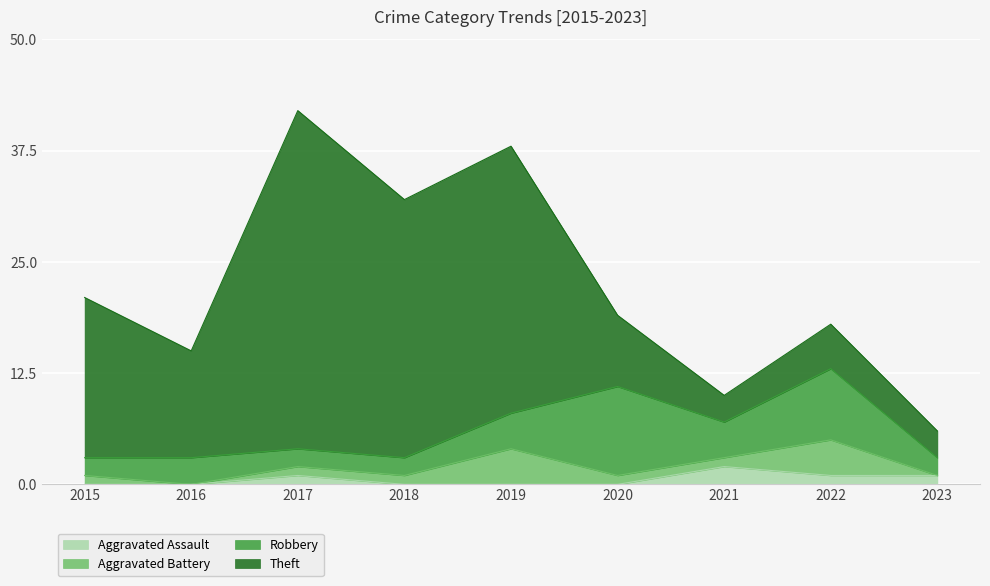

In Aggravated Assault, how many points are higher than both neighbors (excluding endpoints)?

2